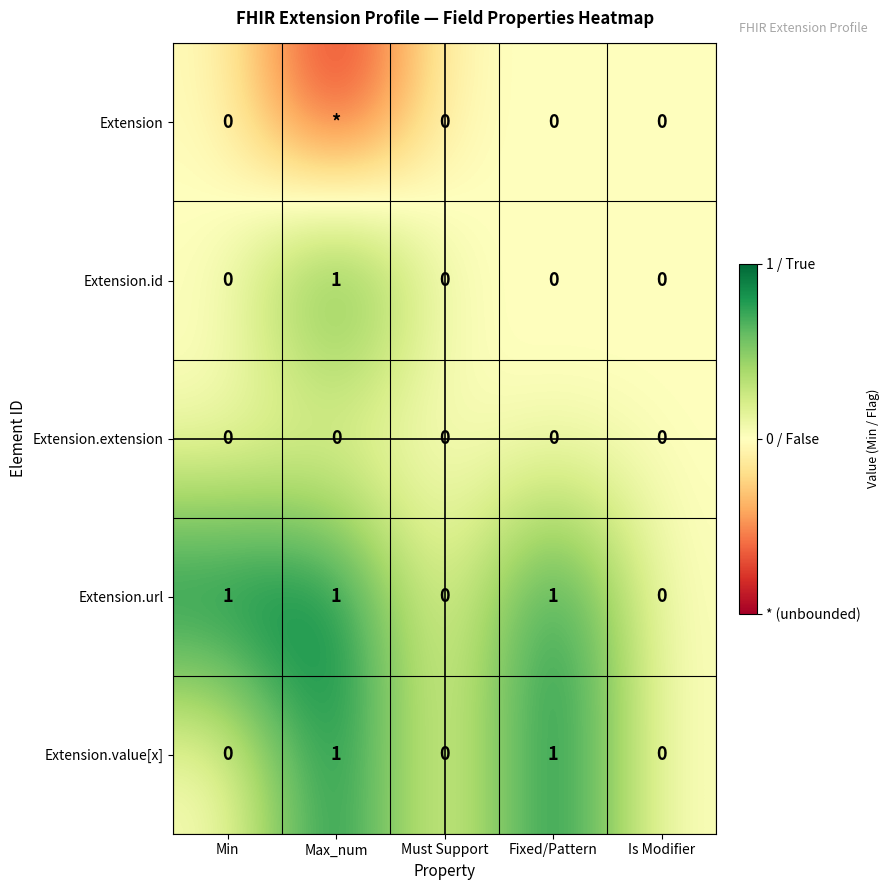

What is the greatest value displayed?

1